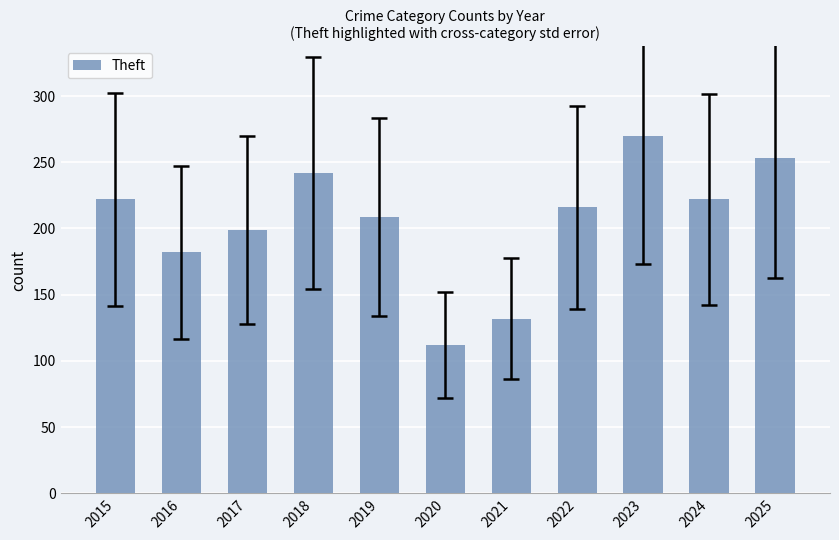

Are the bars horizontal?

No